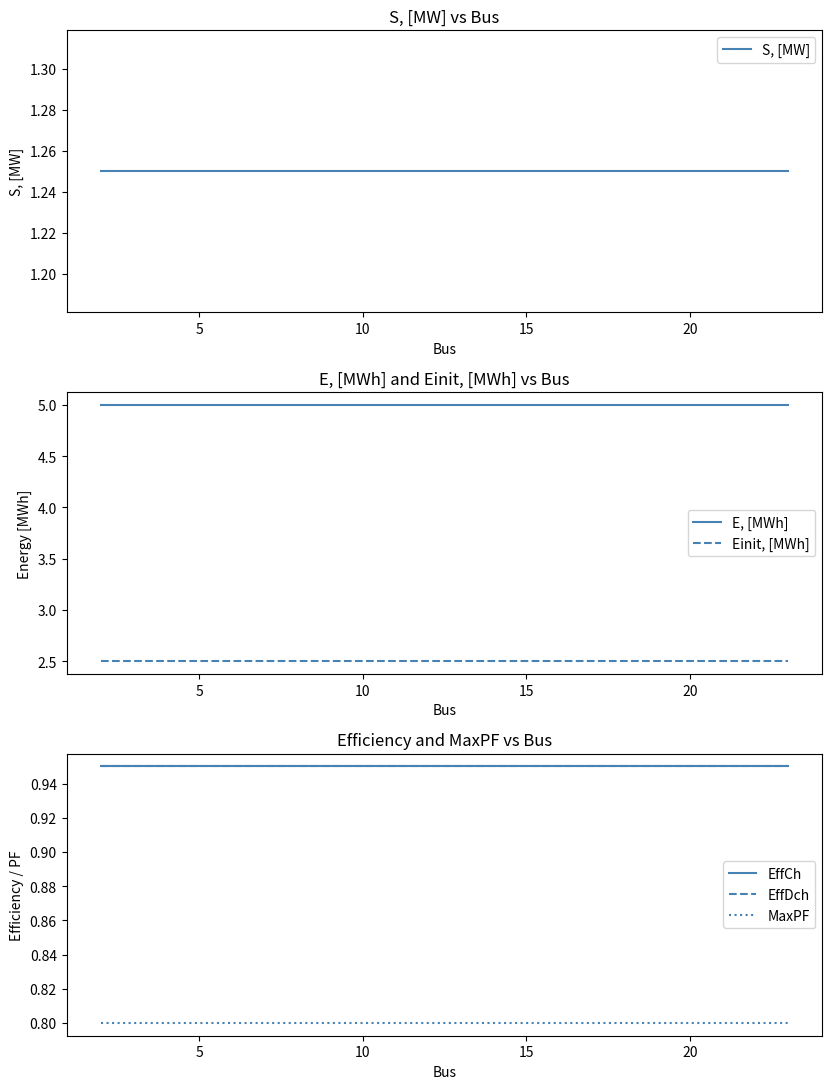

Reading left to right, what are all the values shown in this chart?

S, [MW]: 1.2	1.2	1.2	1.2
E, [MWh]: 5.0	5.0	5.0	5.0
Einit, [MWh]: 2.5	2.5	2.5	2.5
EffCh: 0.9	0.9	0.9	0.9
EffDch: 0.9	0.9	0.9	0.9
MaxPF: 0.8	0.8	0.8	0.8